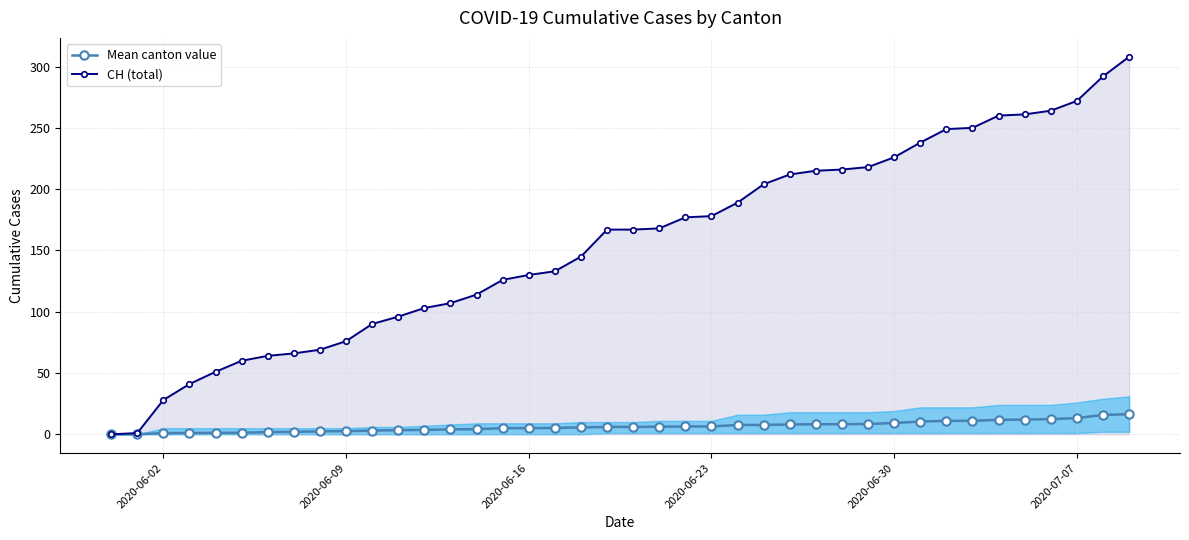

What is the highest value of the Mean canton value series?

16.4